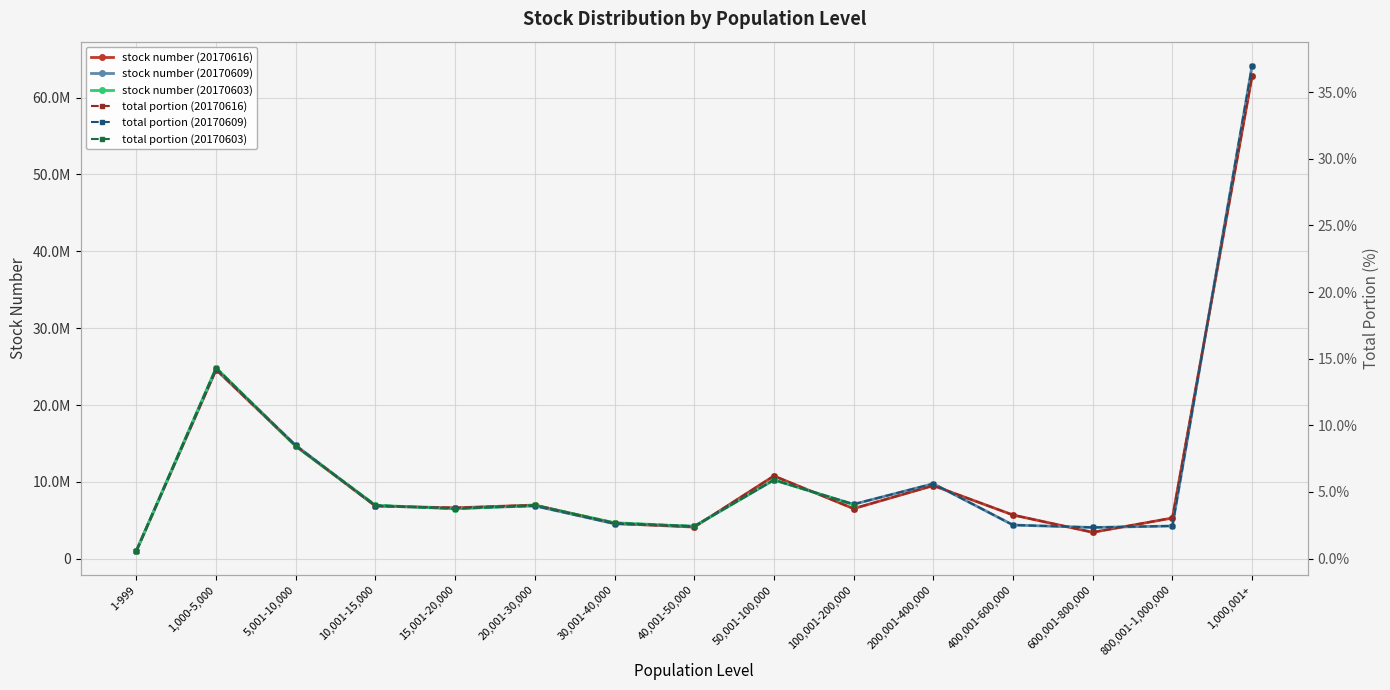

The total portion (20170609) series shows 6.3 at 100,001-200,000. True or false?

False